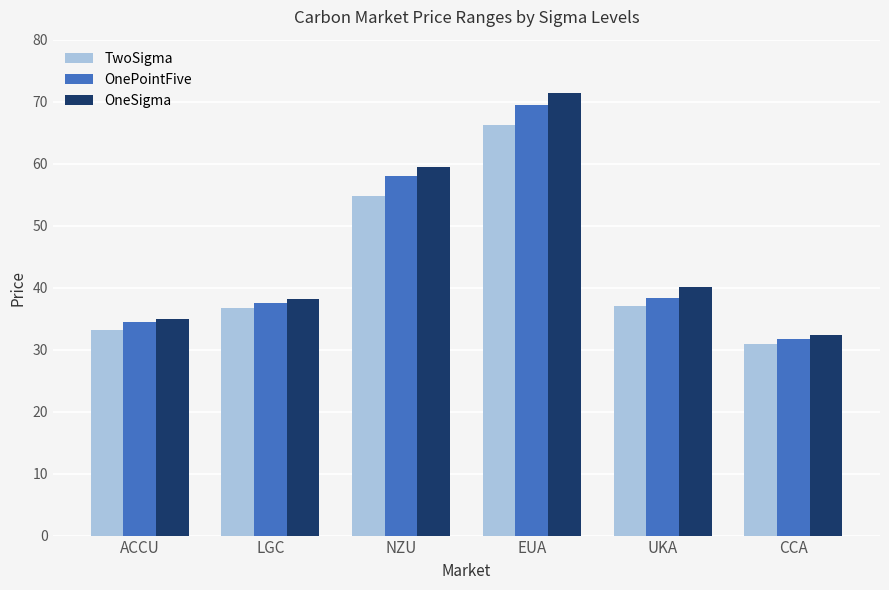

Which series changed the most between ACCU and UKA?

OneSigma